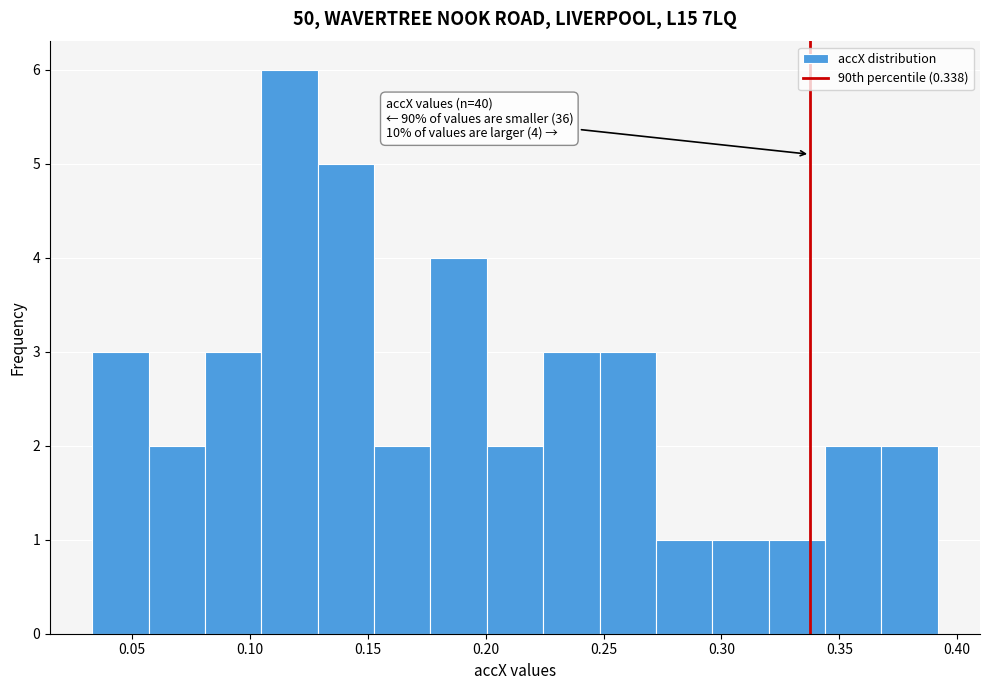

Which range on the x-axis has the tallest bar?

0.105 to 0.130